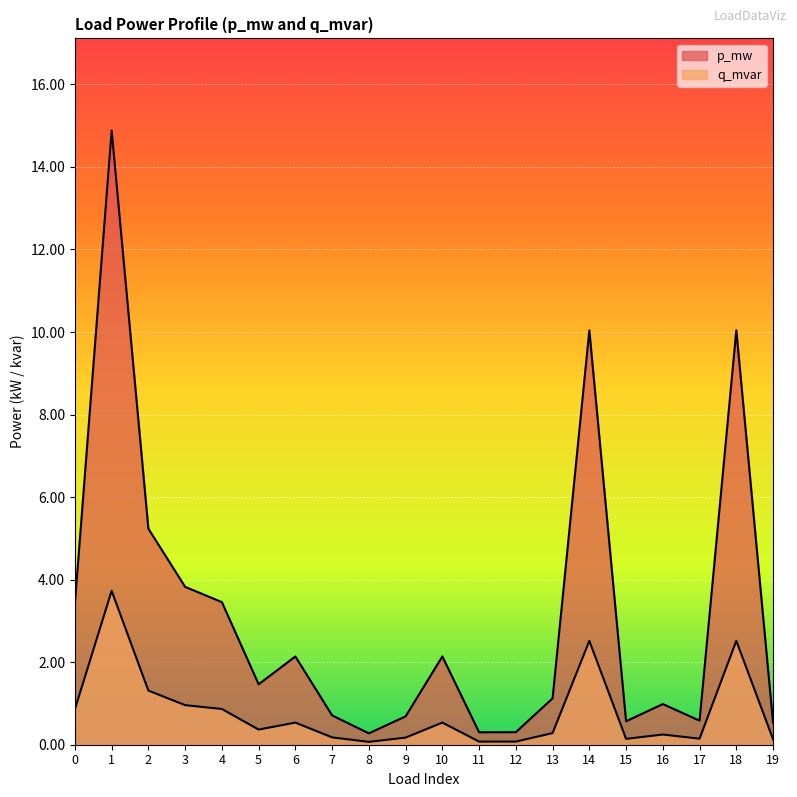

True or false: q_mvar has a value of 0.0 at 12.

False